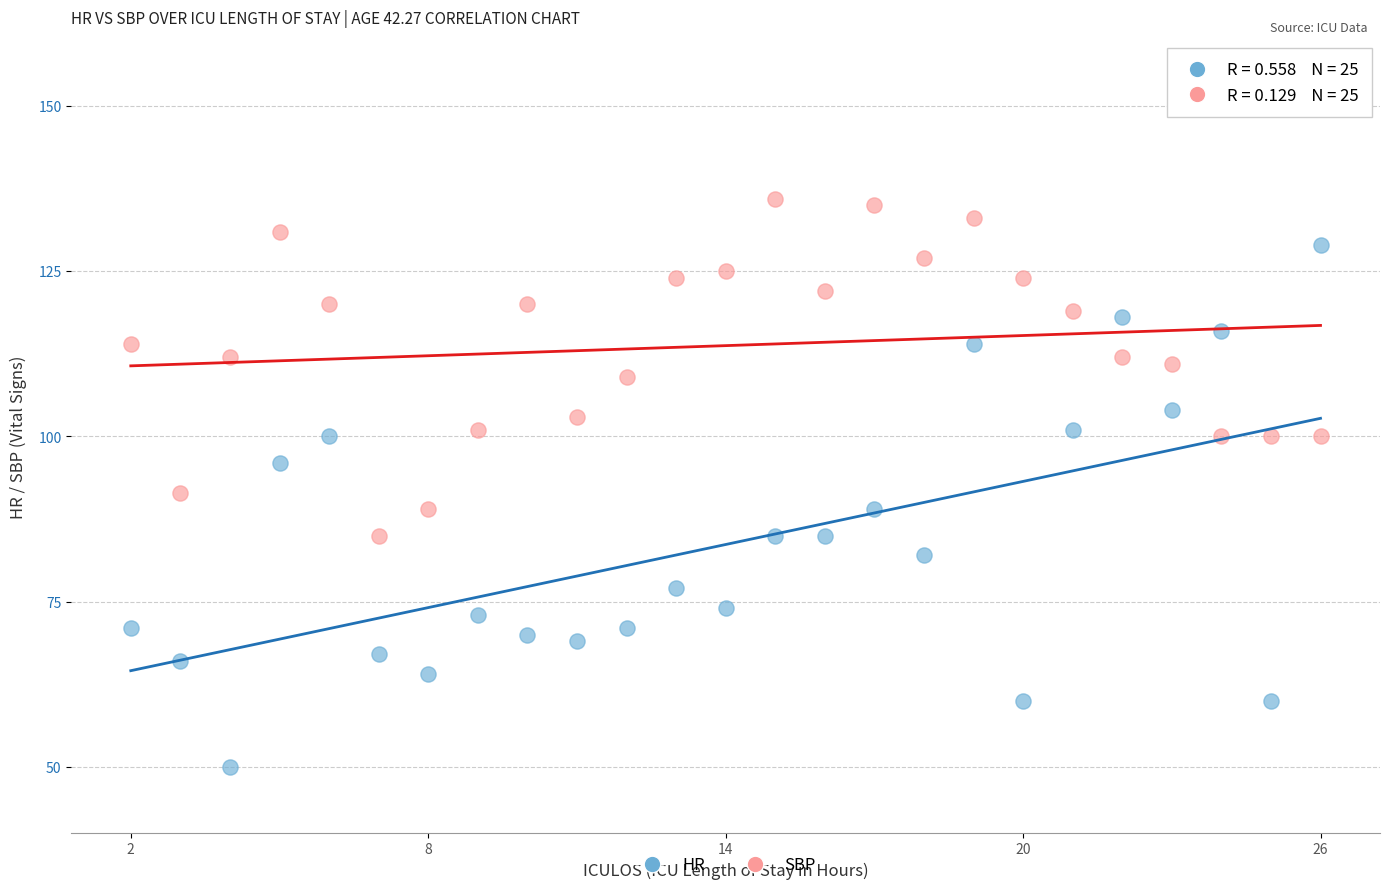

Which series has the widest spread of Y values?

HR